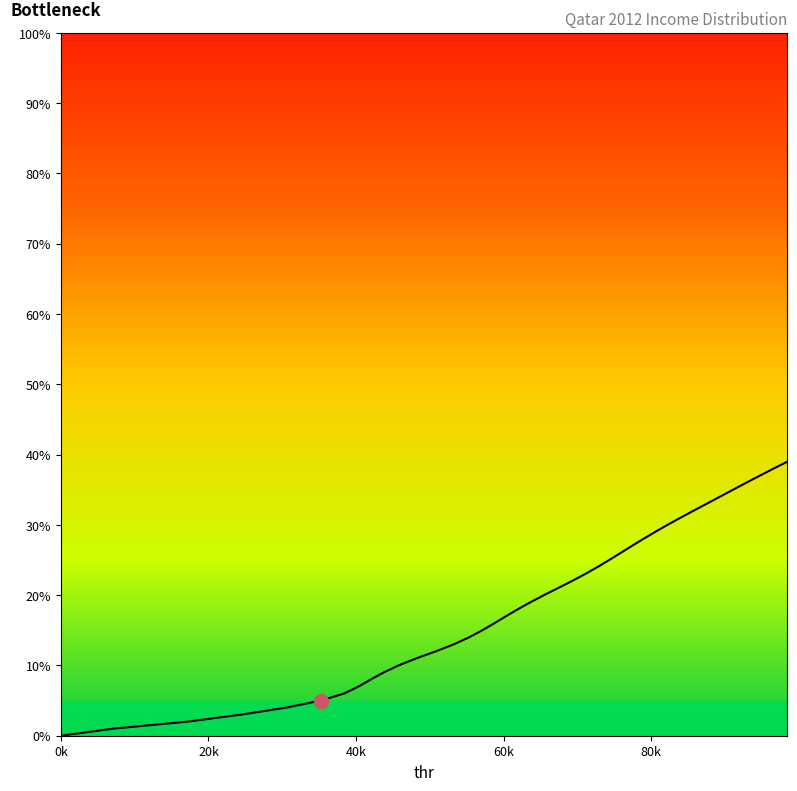

What is the change in value from 17138.58456477928 to 85707.77646473238?

+30.0